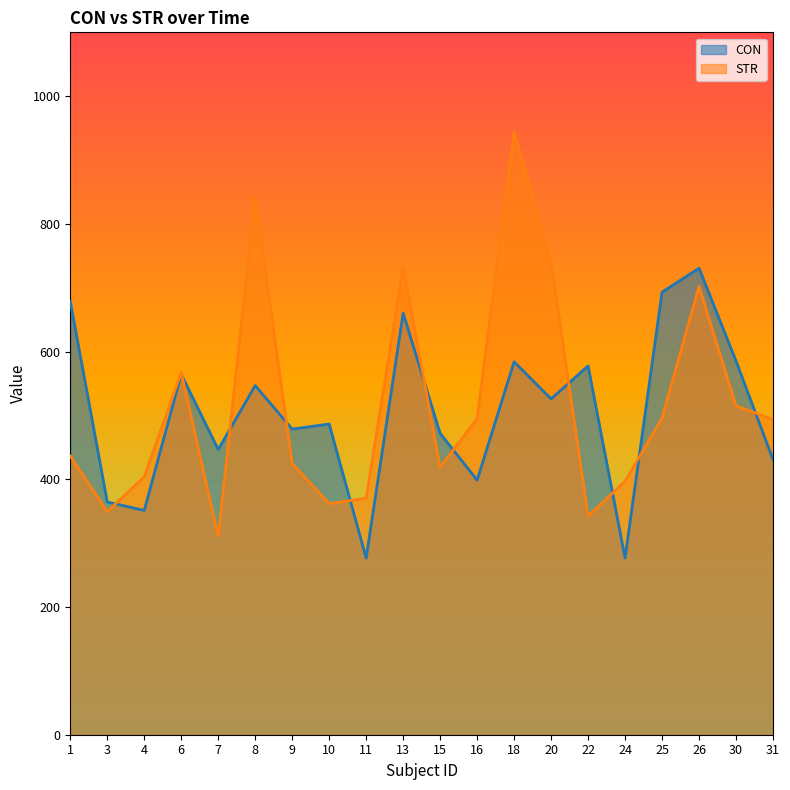

Which series ends up on top after the final intersection of STR and CON?

STR